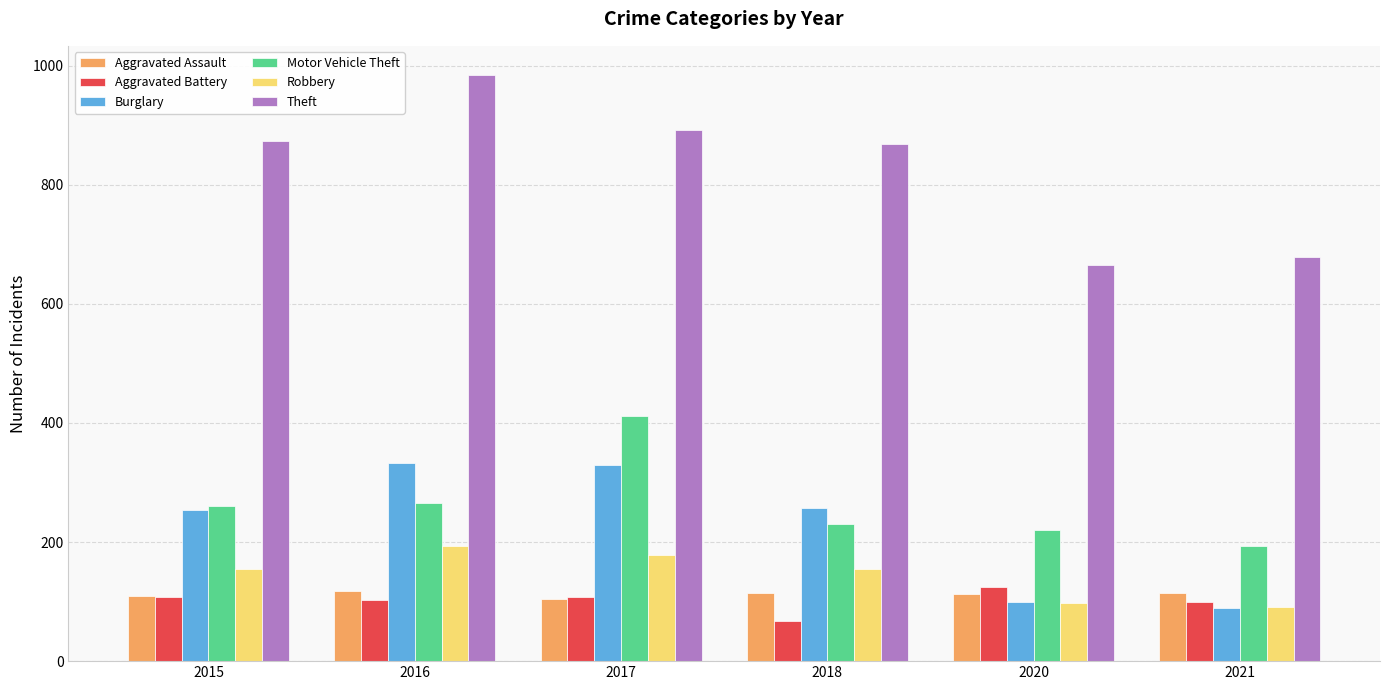

What is the sum of the Robbery values at 2021 and 2020?

188